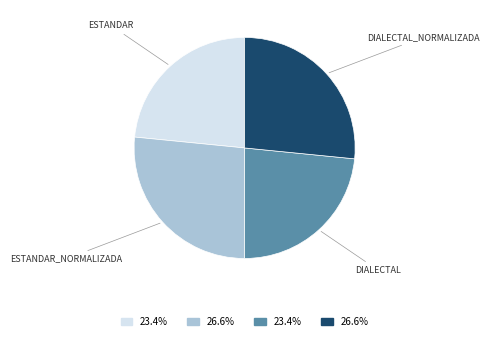

Is there a majority slice in this chart?

No